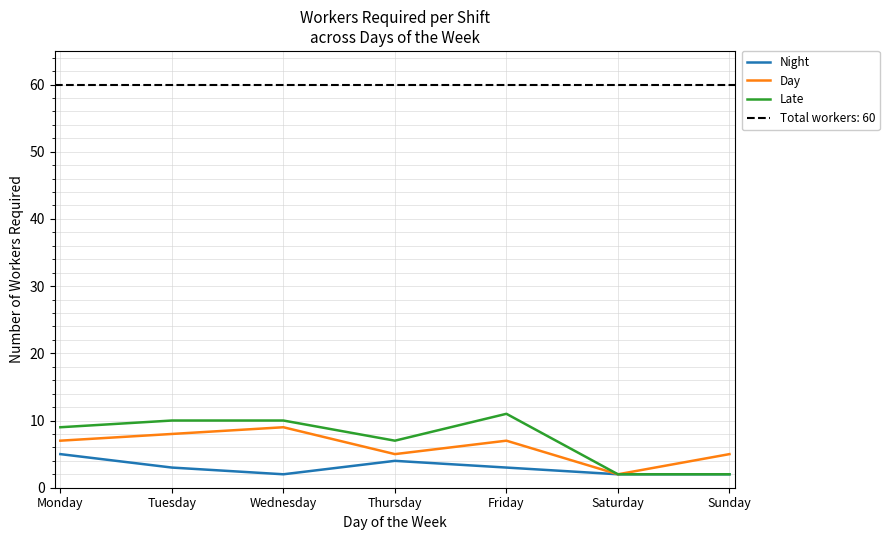

Reading right to left, list all the values displayed in this chart.

Night: 2	2	3	4	2	3	5
Day: 5	2	7	5	9	8	7
Late: 2	2	11	7	10	10	9